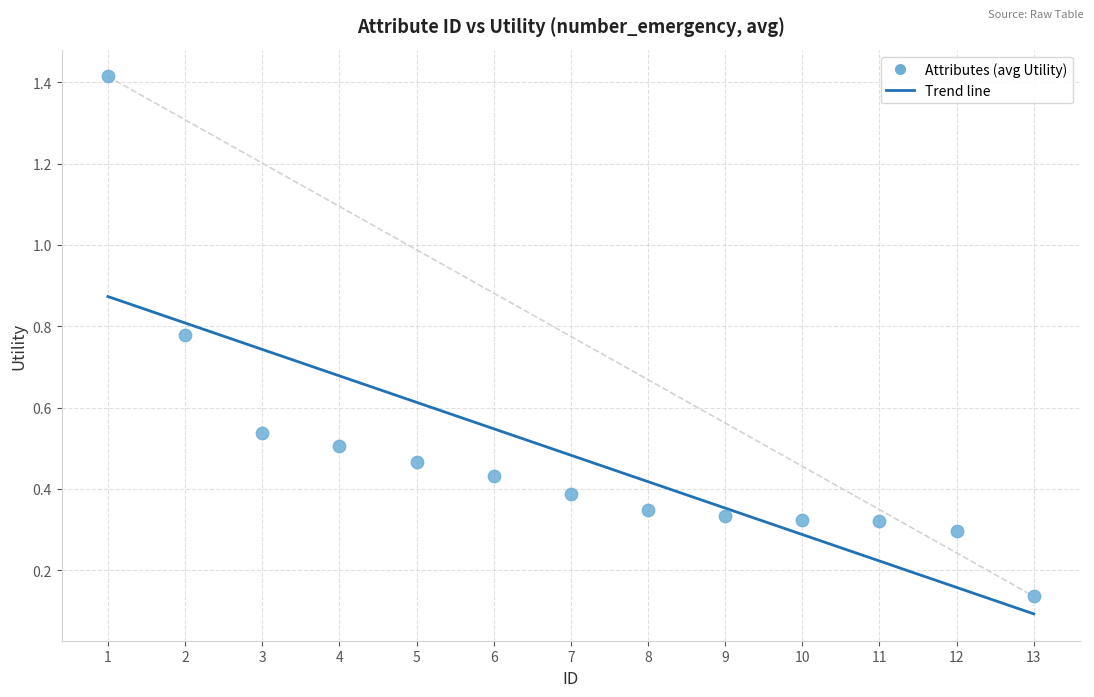

What is the range of Y values (max minus min)?

1.3